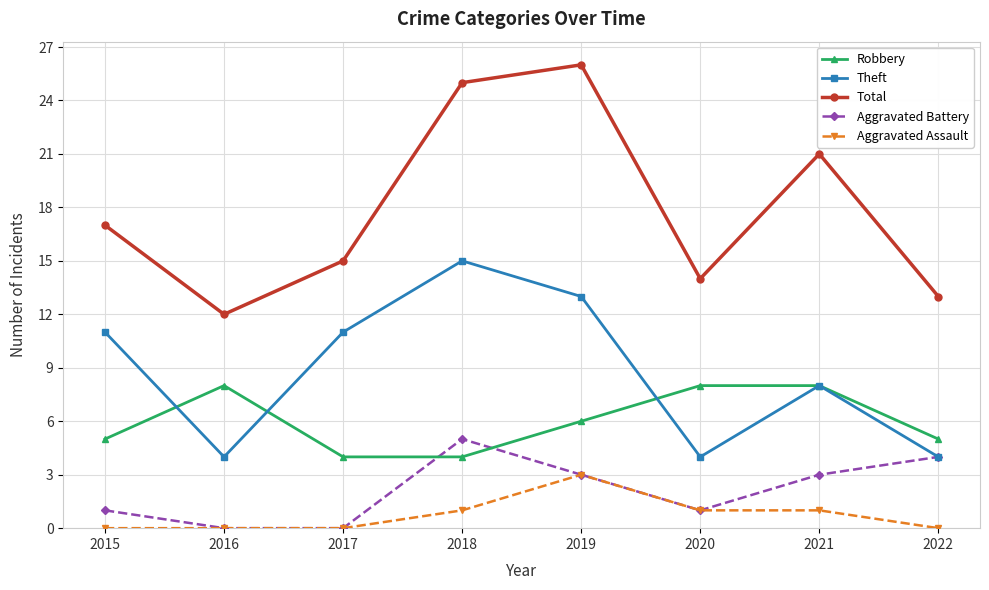

Which series has the largest total across all categories?

Total